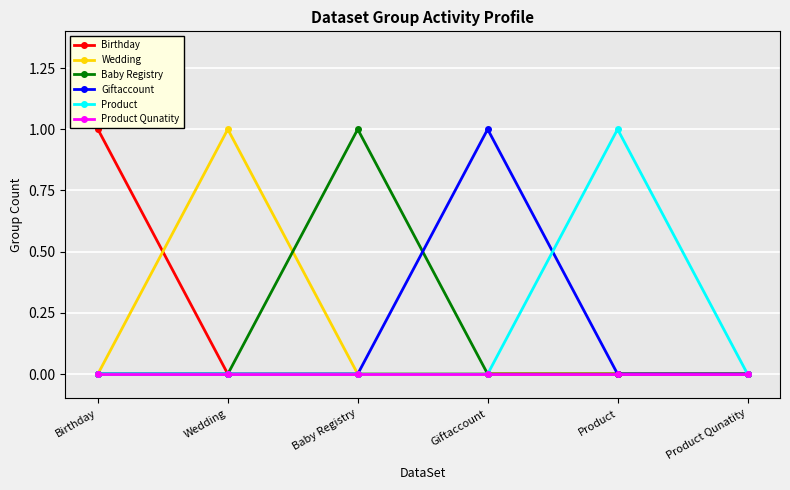

What is the label of the 1st point from the right?

Product Qunatity